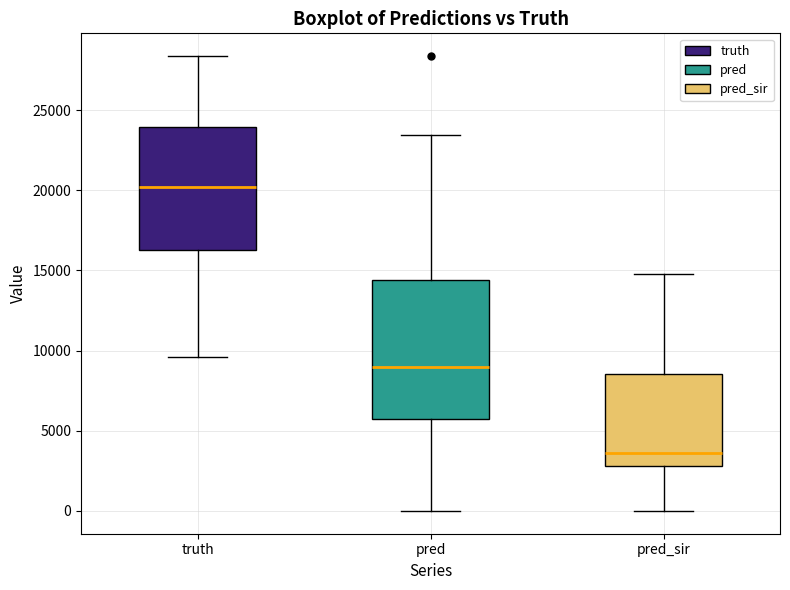

Reading left to right, transcribe this box plot: for each box, give where its median line is, the range the box spans, and where its two whiskers end, as read against the y-axis. The values are not printed on the chart, so give them approximately, as read against the axis.

truth: median 20000, box 16500 to 24000, whiskers 9500 to 28500
pred: median 9000, box 5500 to 14500, whiskers 0 to 23500
pred_sir: median 3500, box 3000 to 8500, whiskers 0 to 15000